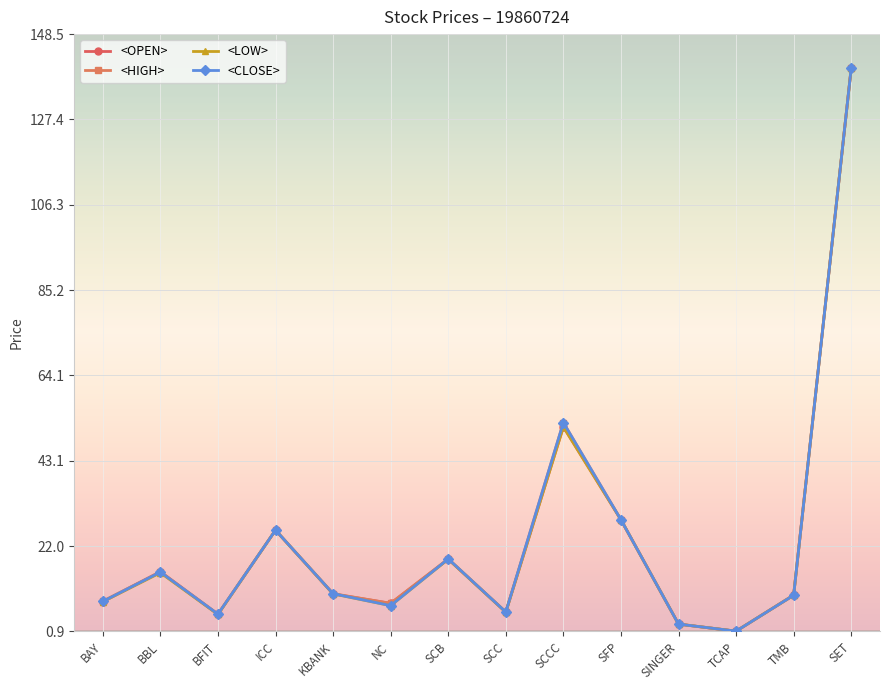

At which category does <OPEN> reach its first local peak?

BBL